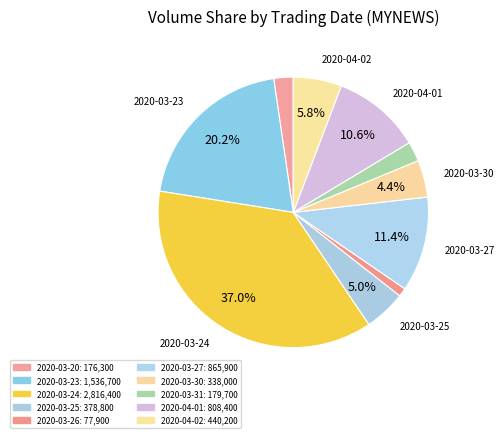

To the nearest percent, what is the combined percentage of 2020-03-26 and 2020-03-27?

12%